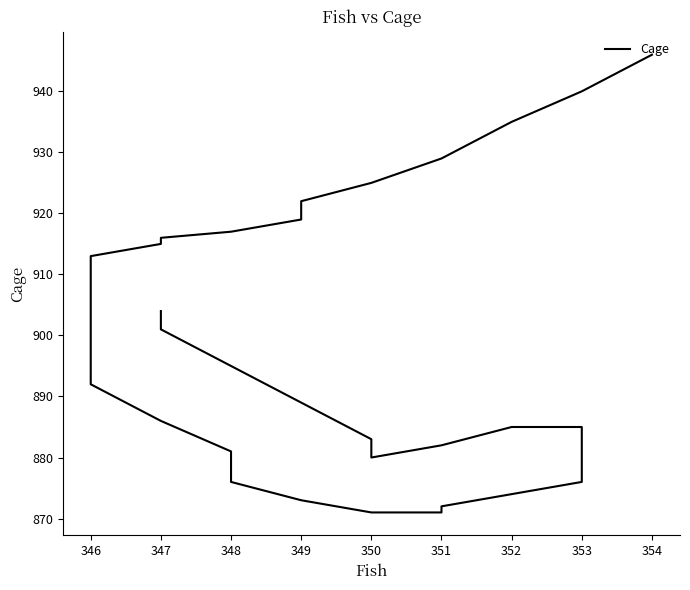

Reading left to right, transcribe all the data shown in this chart.

904	904	901	895	889	883	880	882	885	885	885	884	883	883	881	879	876	874	872	871	871	873	876	881	886	892	898	904	909	913	915	916	917	919	922	925	929	935	940	946